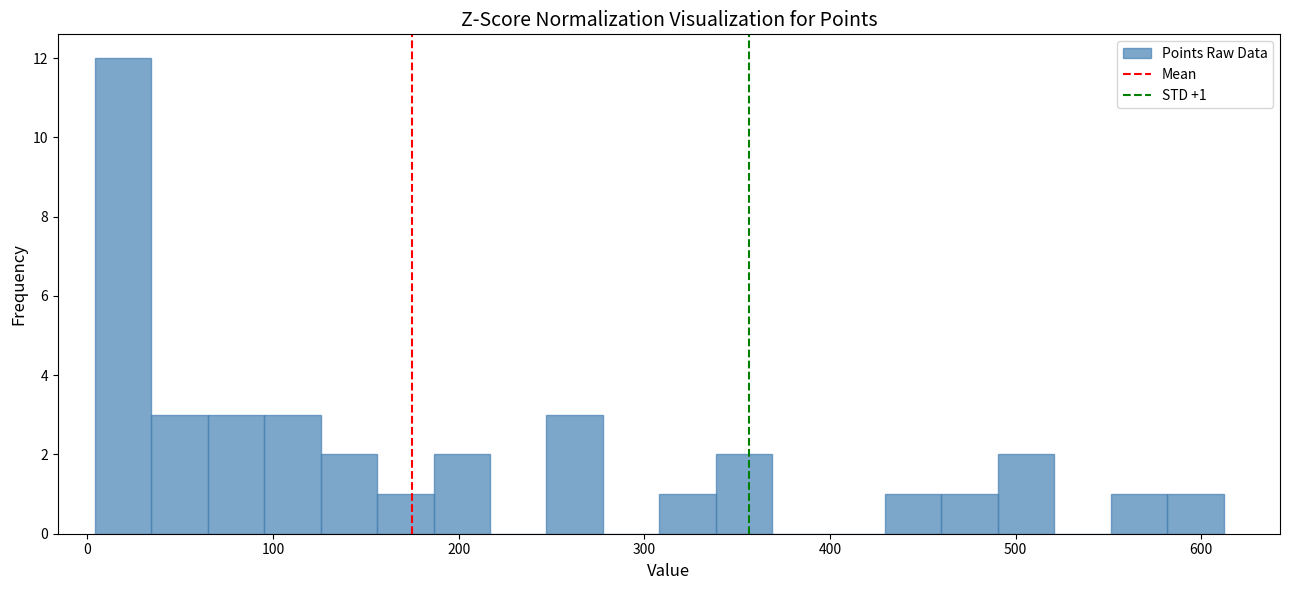

Read against the x-axis, roughly where is the centre of the tallest bar?

20